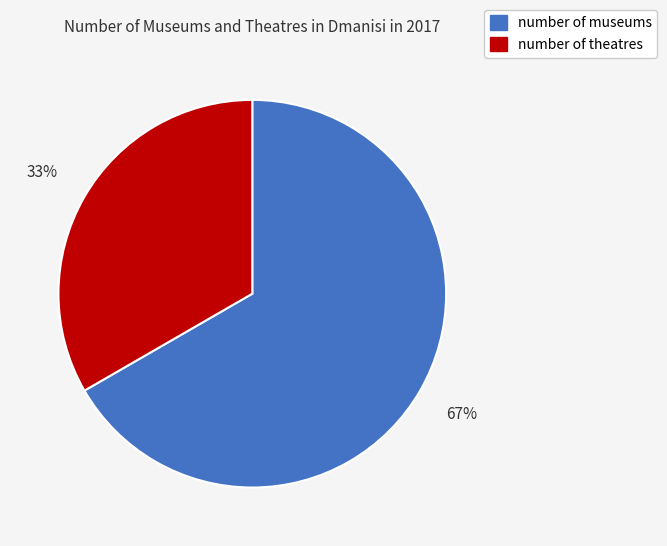

Which slice is the largest?

number of museums